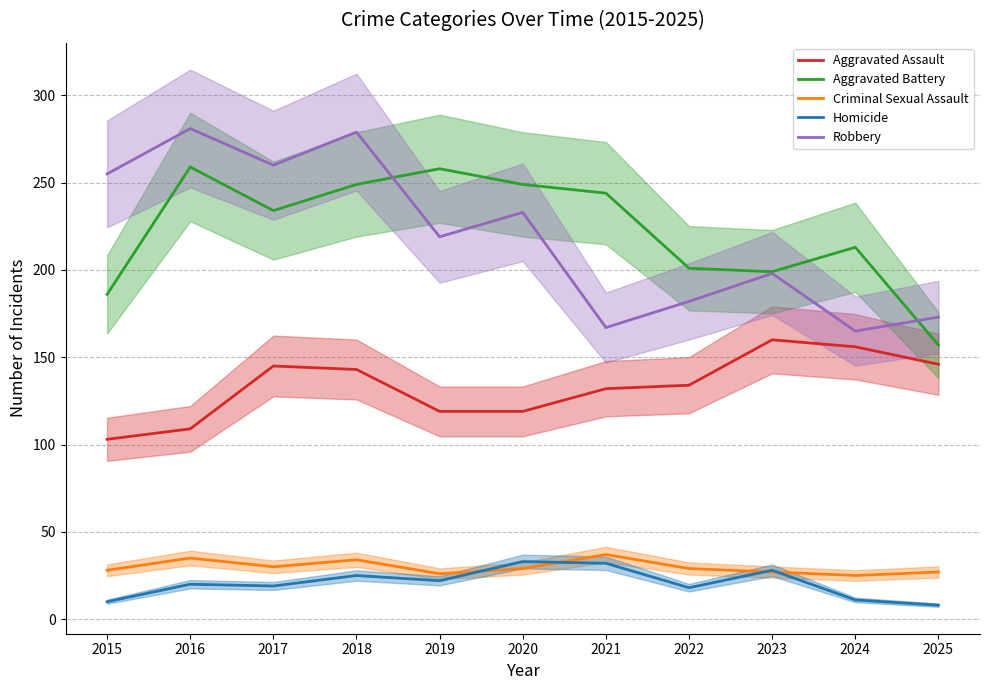

True or false: Homicide has more than 2 interior local peaks.

True